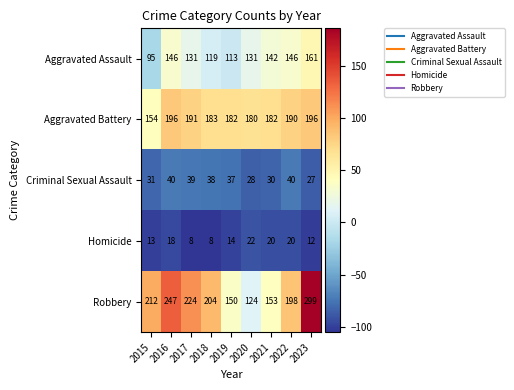

At which label does Robbery first exceed 204?

2015